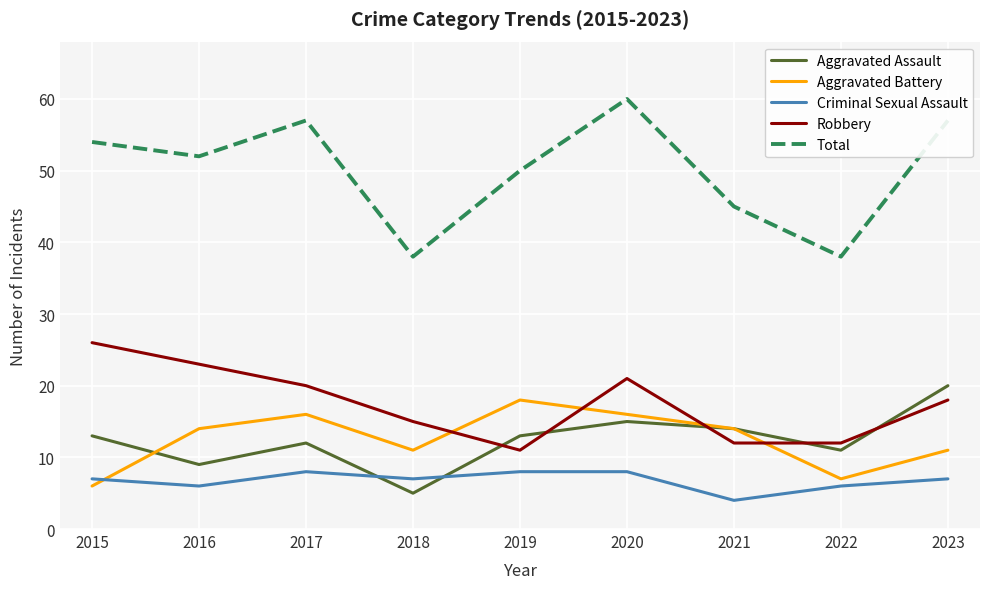

At which category is the sum across all series the highest?

2020